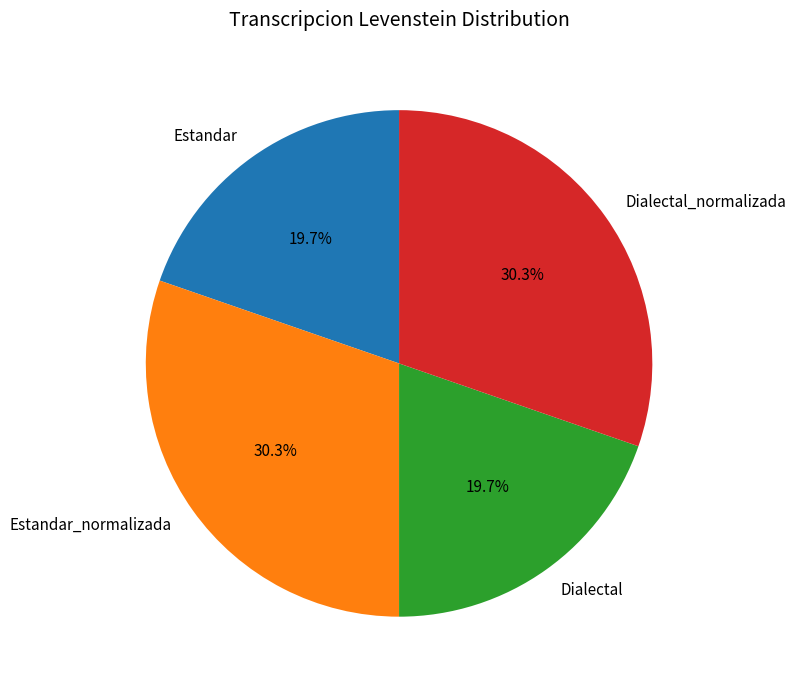

How much of the chart is everything except Estandar?

80.3%